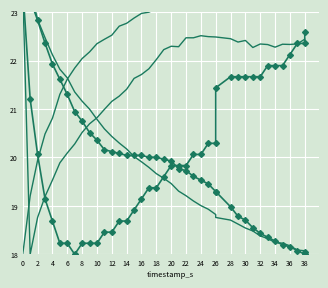

Between which two adjacent categories do SGP41_NOX and BME688_HUM first intersect?

28 and 30